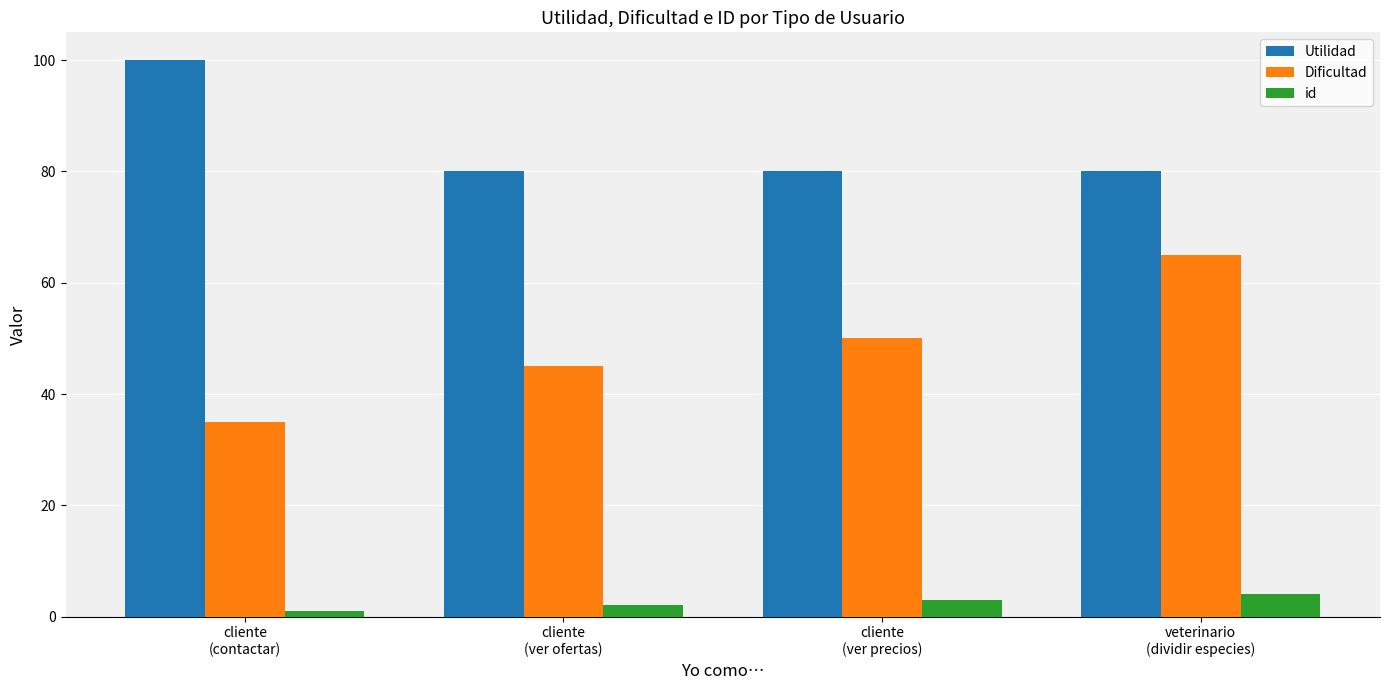

Reading left to right, what are all the values shown in this chart?

Utilidad: cliente
(contactar)=100	cliente
(ver ofertas)=80	cliente
(ver precios)=80	veterinario
(dividir especies)=80
Dificultad: cliente
(contactar)=35	cliente
(ver ofertas)=45	cliente
(ver precios)=50	veterinario
(dividir especies)=65
id: cliente
(contactar)=1	cliente
(ver ofertas)=2	cliente
(ver precios)=3	veterinario
(dividir especies)=4